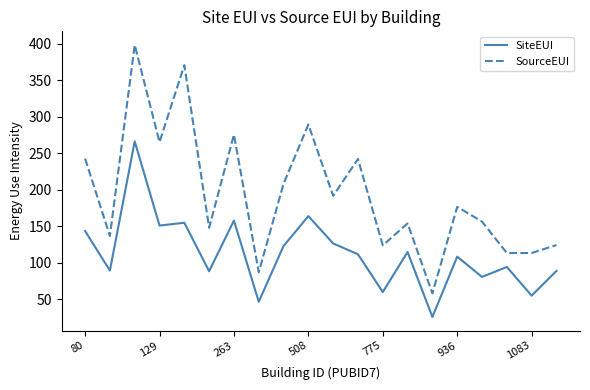

What is the difference between the maximum and minimum values in the SiteEUI series?

240.4